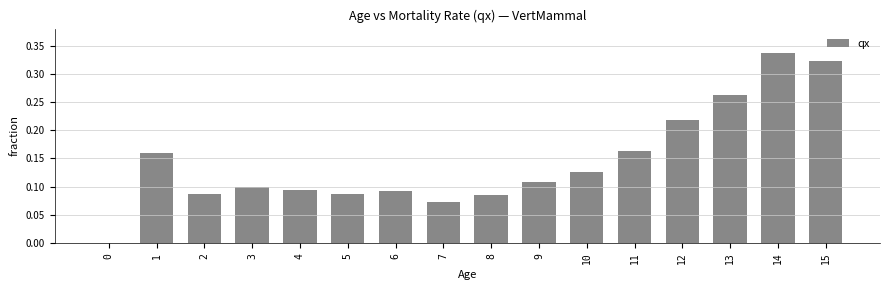

What is the change in value from 2 to 11?

+0.1